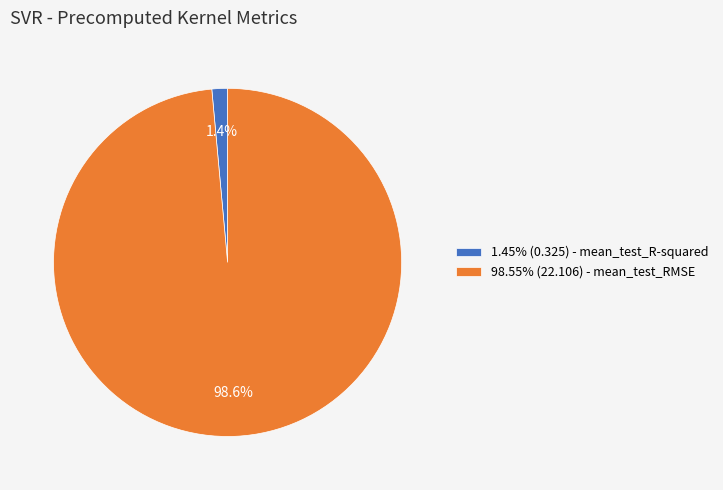

What is the total percentage of 98.55% (22.106) - mean_test_RMSE and 1.45% (0.325) - mean_test_R-squared?

100.0%